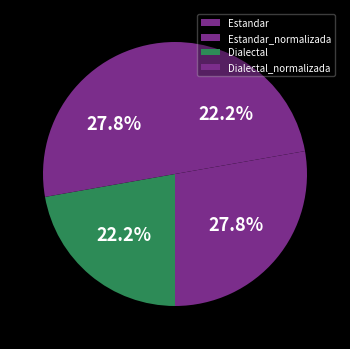

How many segments does this pie chart have?

4